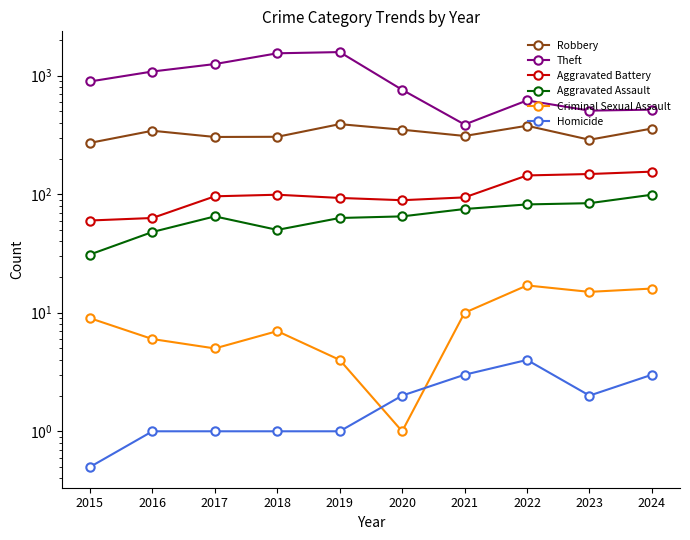

Which has a higher value, 2015 or 2024?

2024